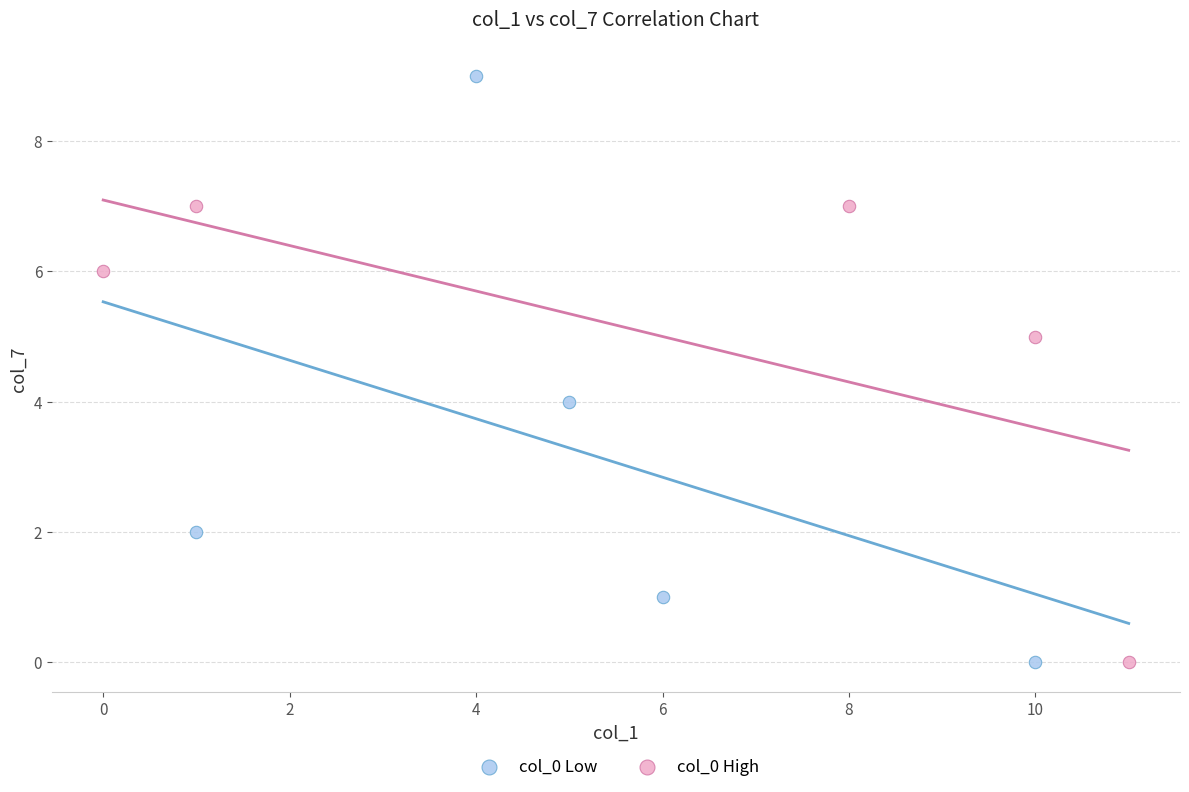

Which series reaches the maximum Y coordinate?

col_0 Low